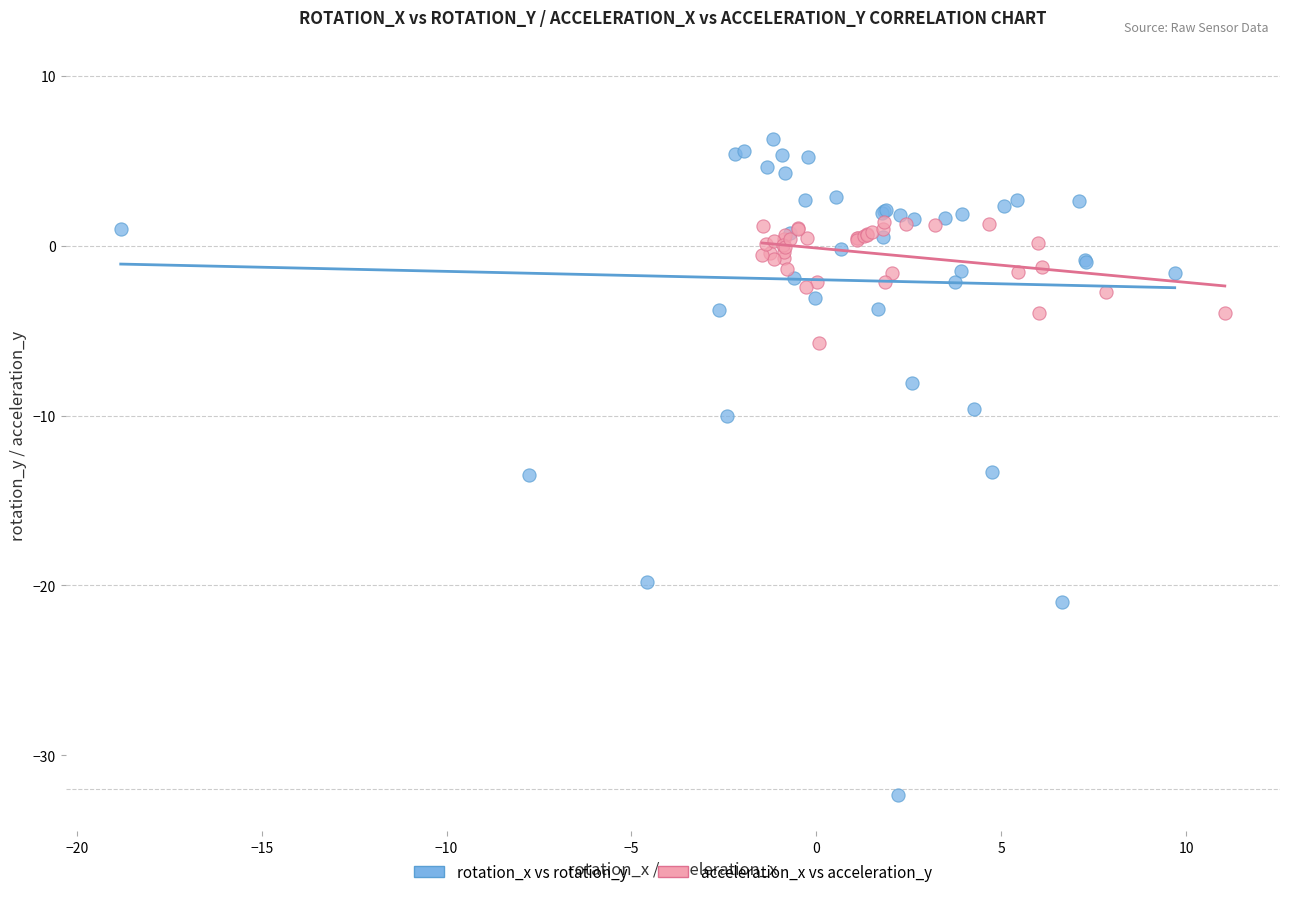

Which series has the largest Y range (max minus min)?

rotation_x vs rotation_y